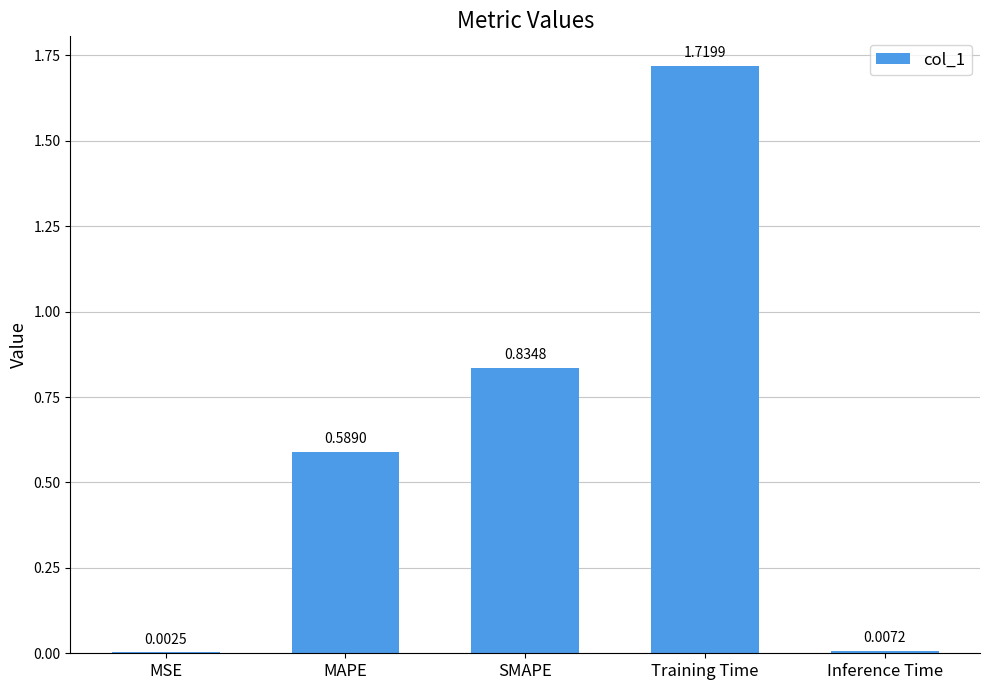

What is the change in value from SMAPE to Training Time?

+0.9